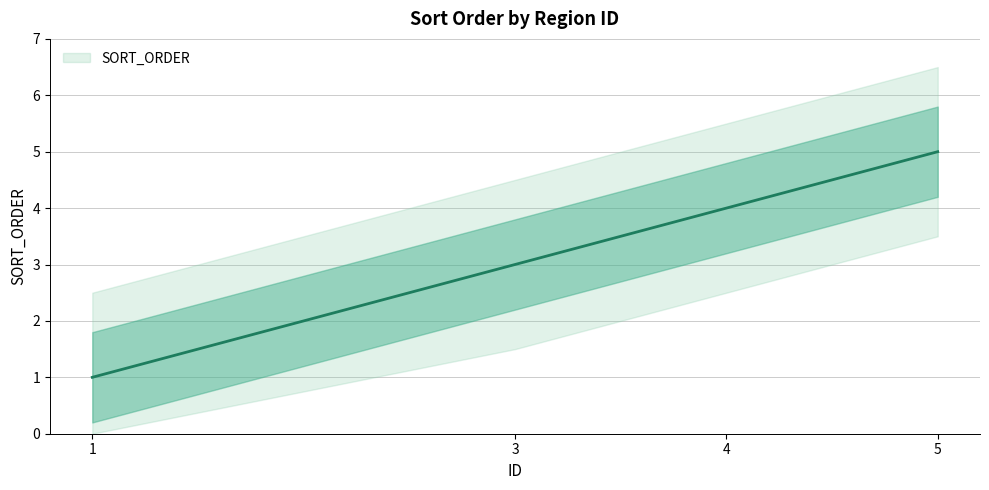

What is the minimum value shown in the chart?

1